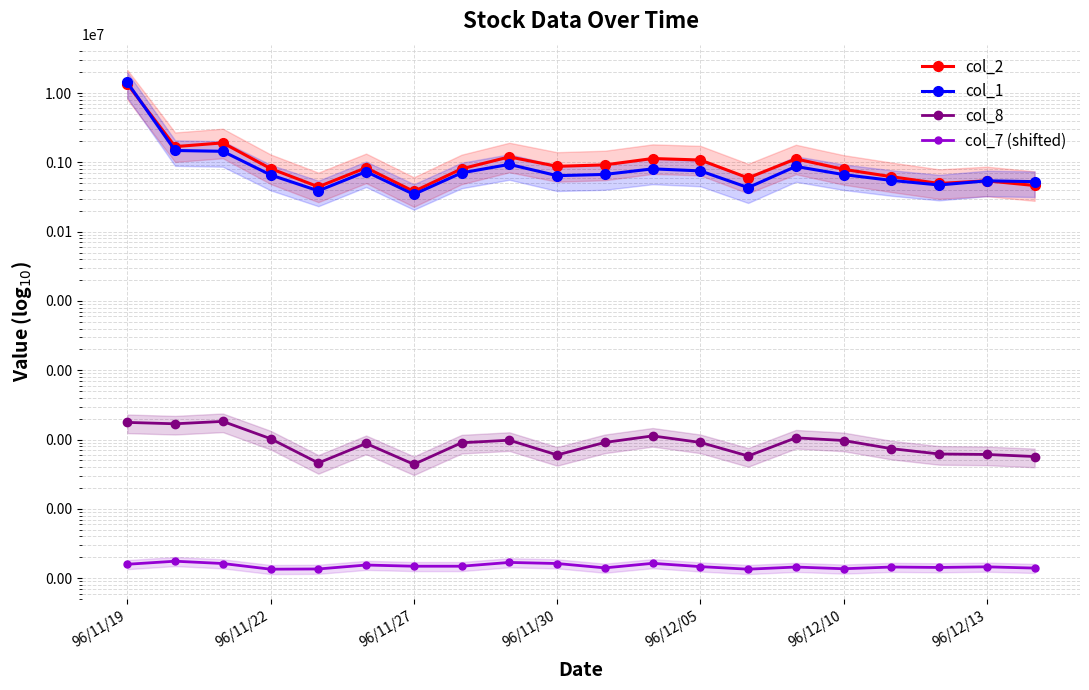

Which series changed the most between 96/12/10 and 12?

col_2